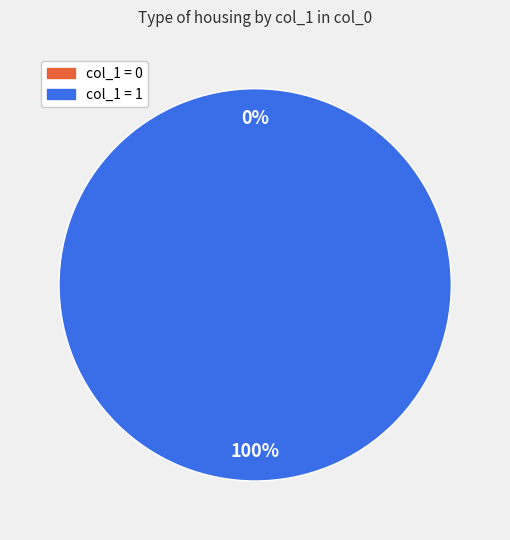

Between 1503509180 and 1503861519, which is larger?

1503861519